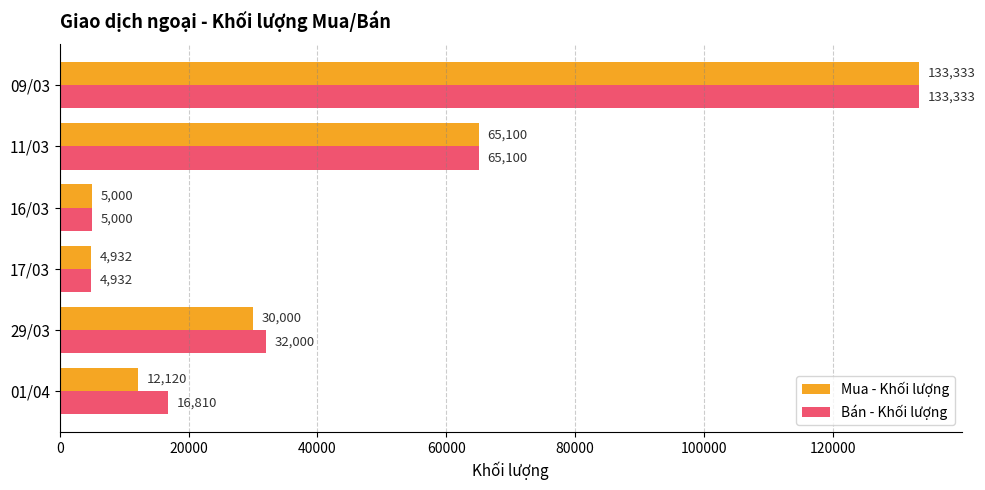

Count the number of categories in the chart.

6